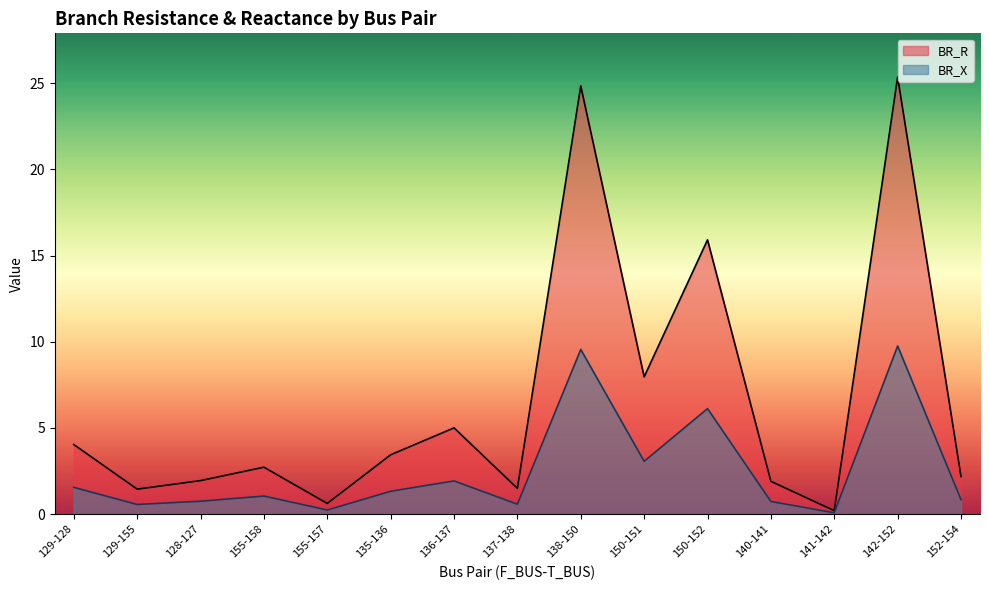

The BR_X series shows 3.1 at 150-151. True or false?

True